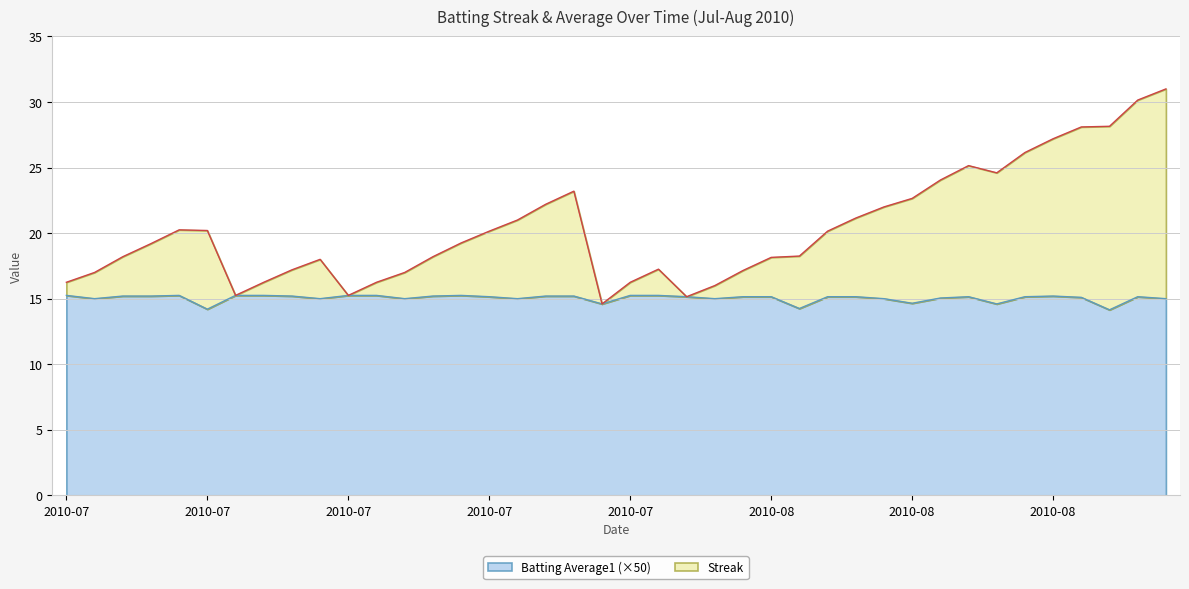

Which series has the largest range (max minus min)?

Streak